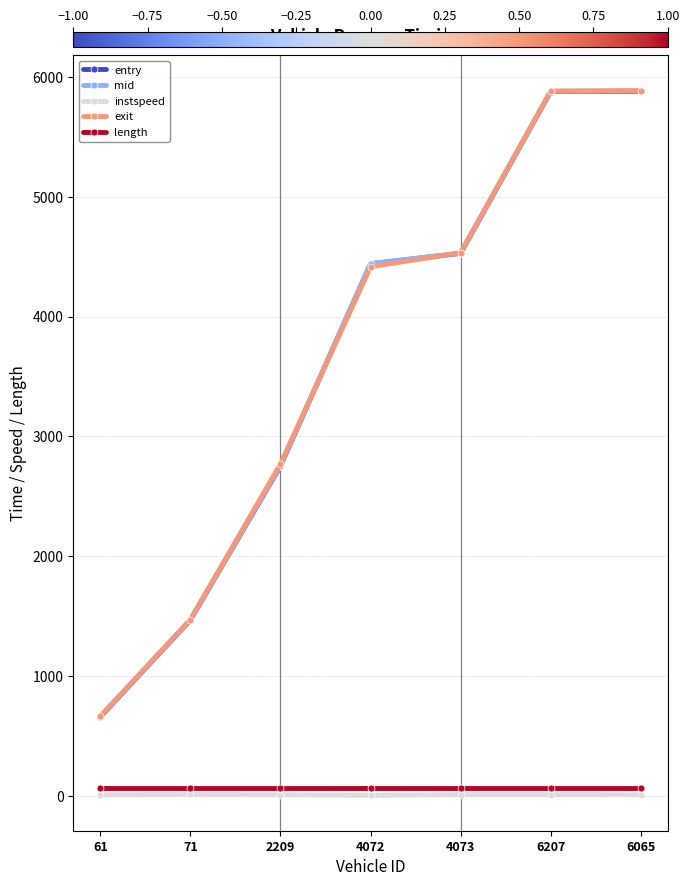

Which series changed the most between 61 and 2209?

exit